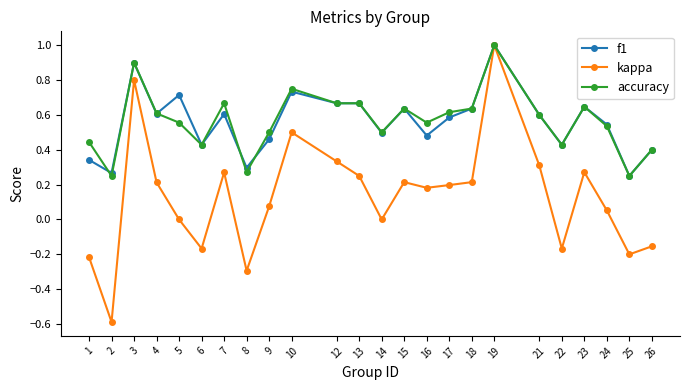

Is the value of f1 at 5 greater than the value of kappa at 24?

Yes